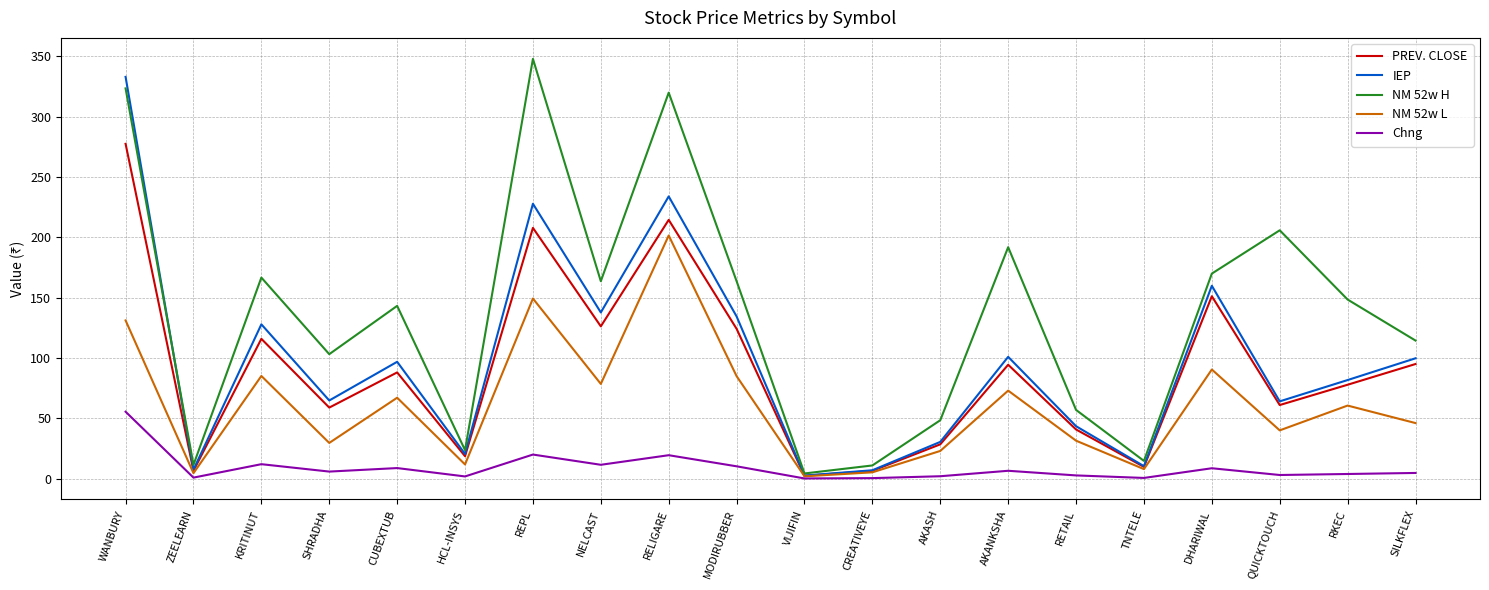

At which label does IEP reach its peak?

WANBURY